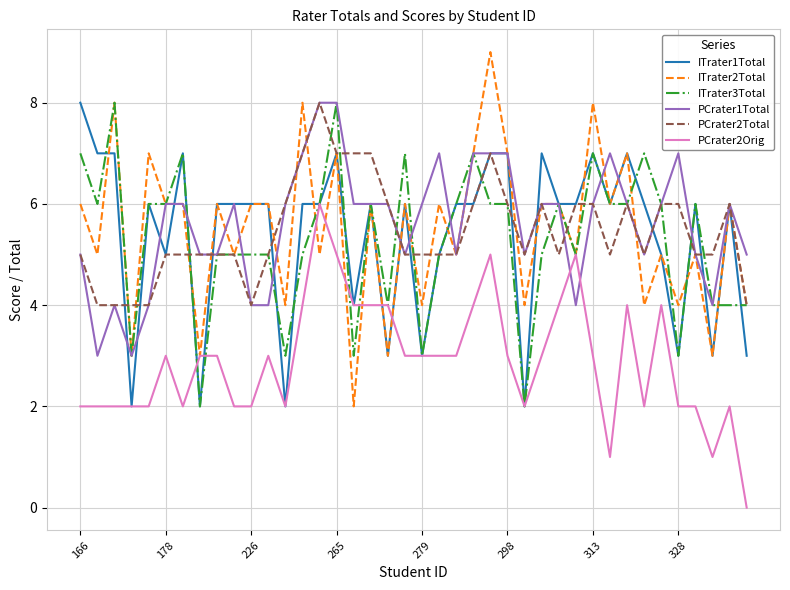

What are all the series names shown in the legend?

ITrater1Total, ITrater2Total, ITrater3Total, PCrater1Total, PCrater2Total, PCrater2Orig